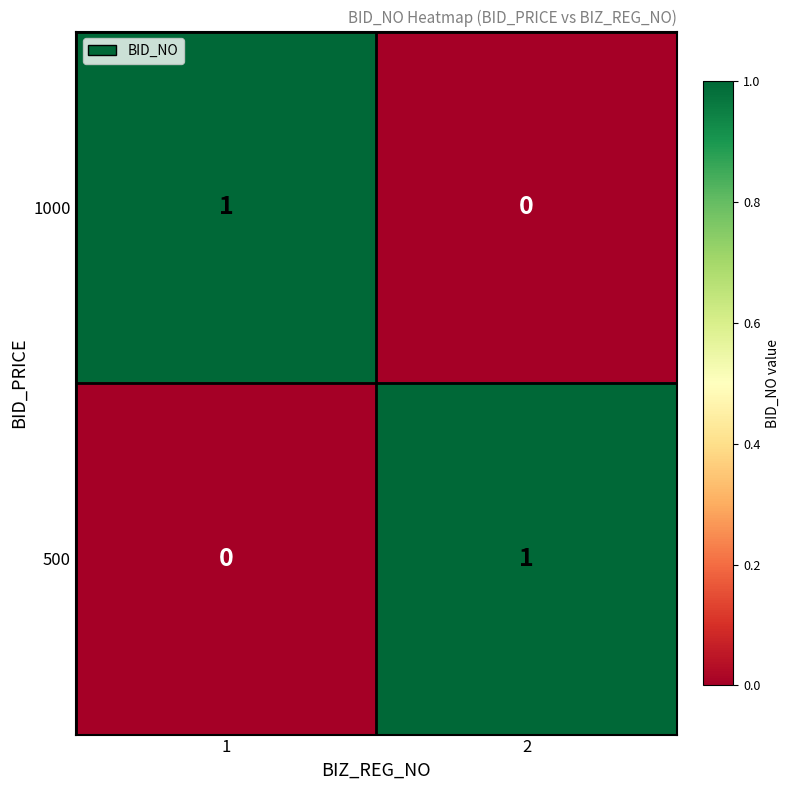

Reading left to right, what are all the values shown in this chart?

1000: 1=1	2=0
500: 1=0	2=1